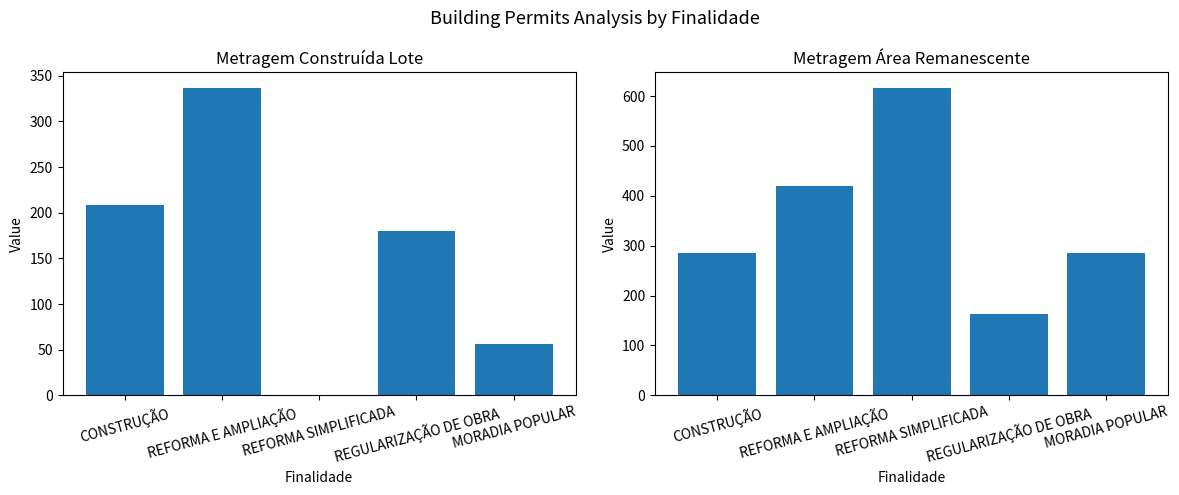

Rank the series at REFORMA SIMPLIFICADA from lowest to highest value.

Metragem Construída Lote, Metragem Área Remanescente